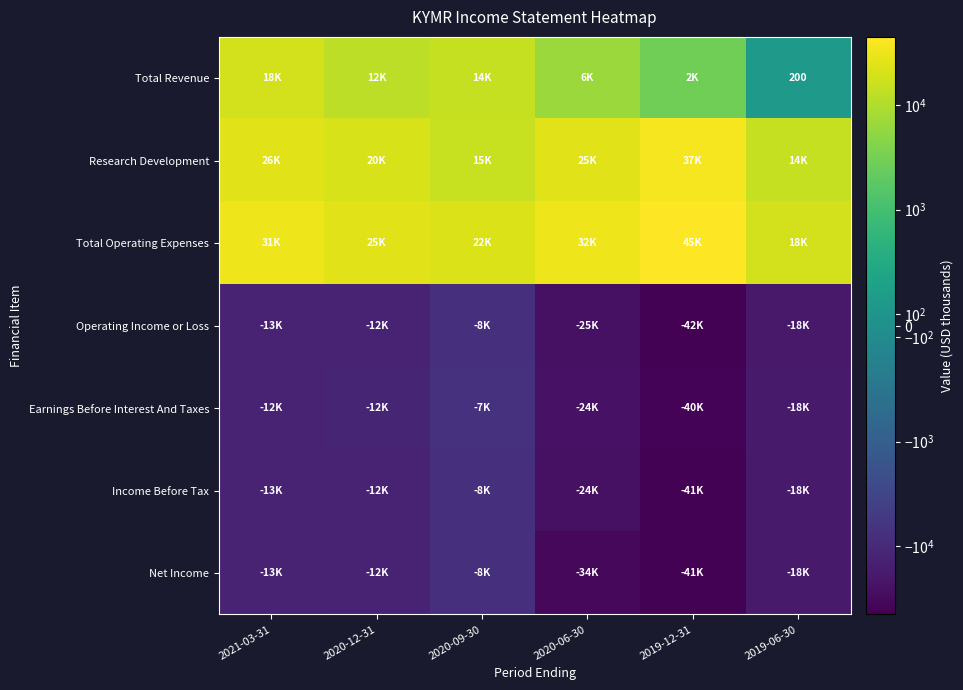

What is the difference between the maximum and second lowest values in the Total Revenue series?

15800